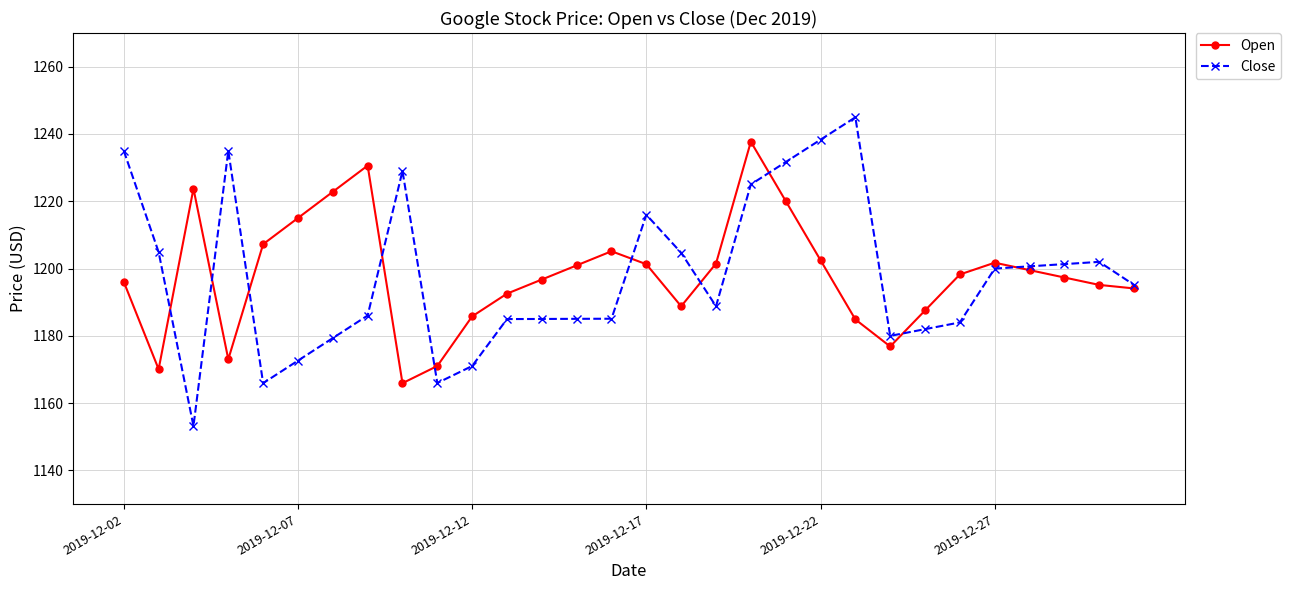

True or false: Open has more than 2 interior local peaks.

True